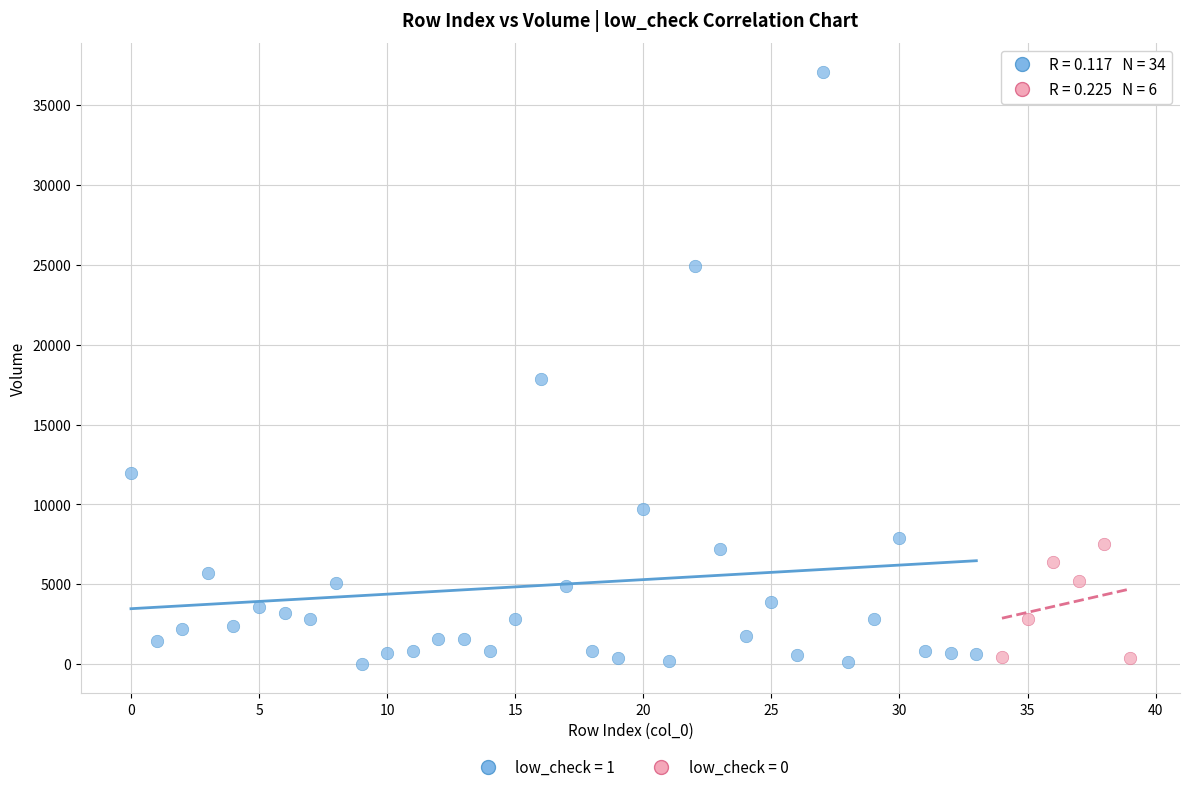

Which series has the largest Y range (max minus min)?

low_check = 1